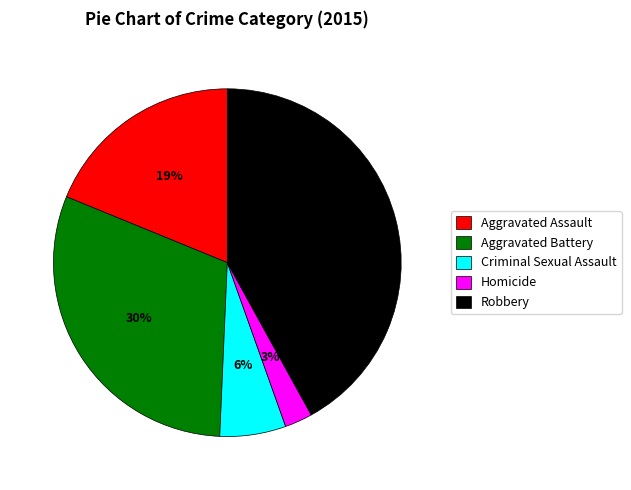

How many segments does this pie chart have?

5